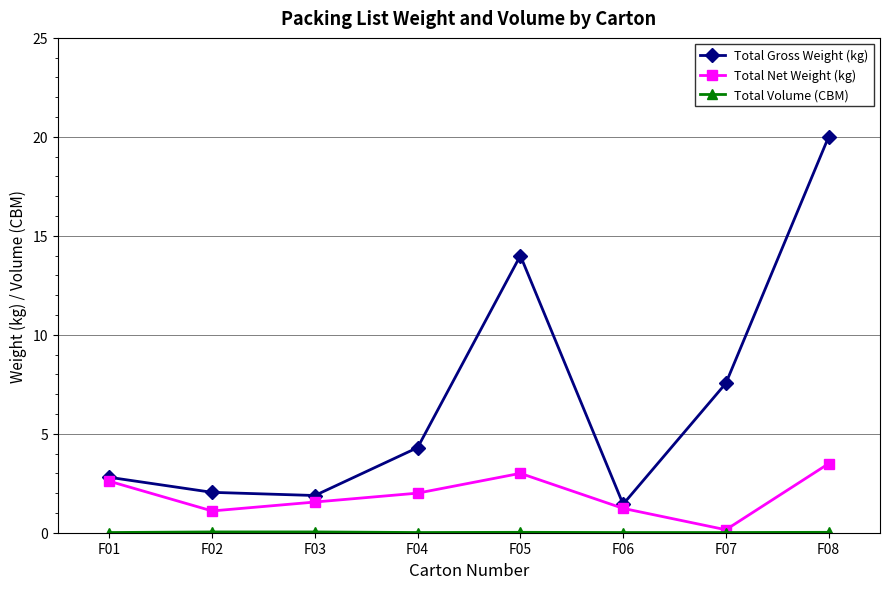

Does the chart have visible grid lines?

Yes